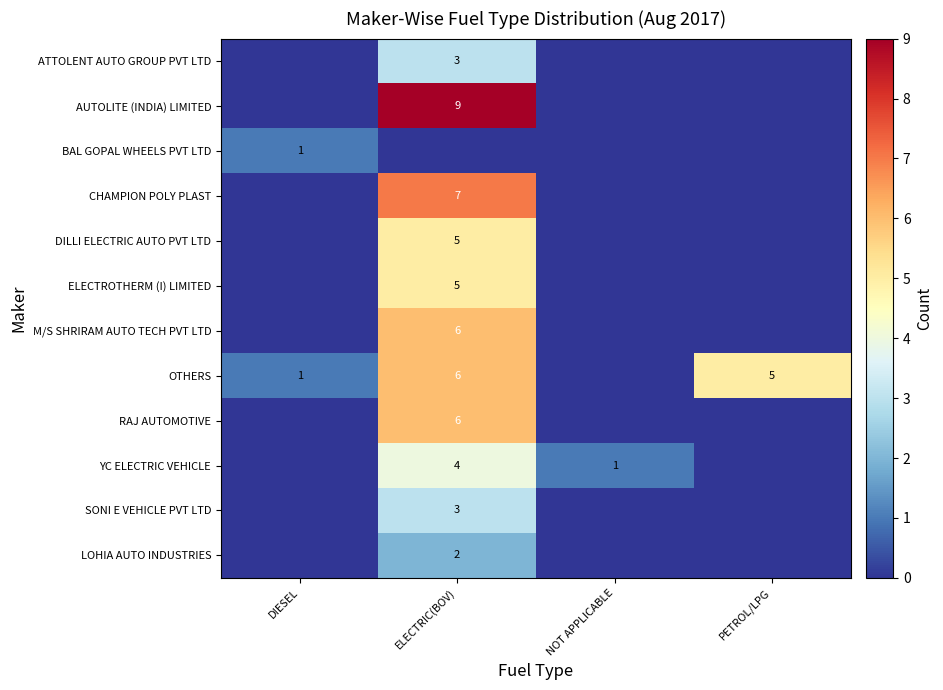

The RAJ AUTOMOTIVE series shows 3 at ELECTRIC(BOV). True or false?

False